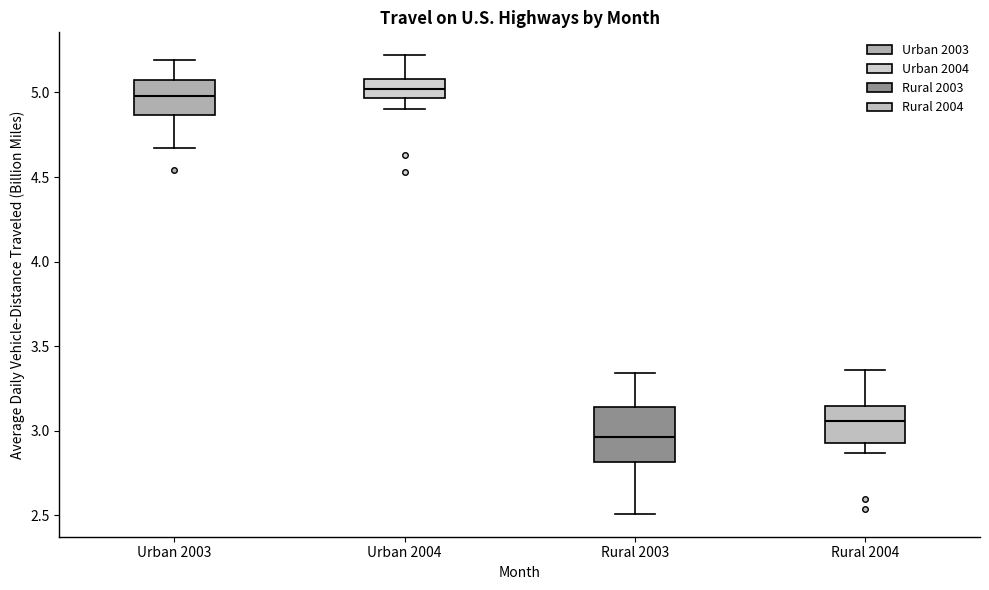

Comparing the boxes themselves (not the whiskers), which one is the tallest?

Rural 2003